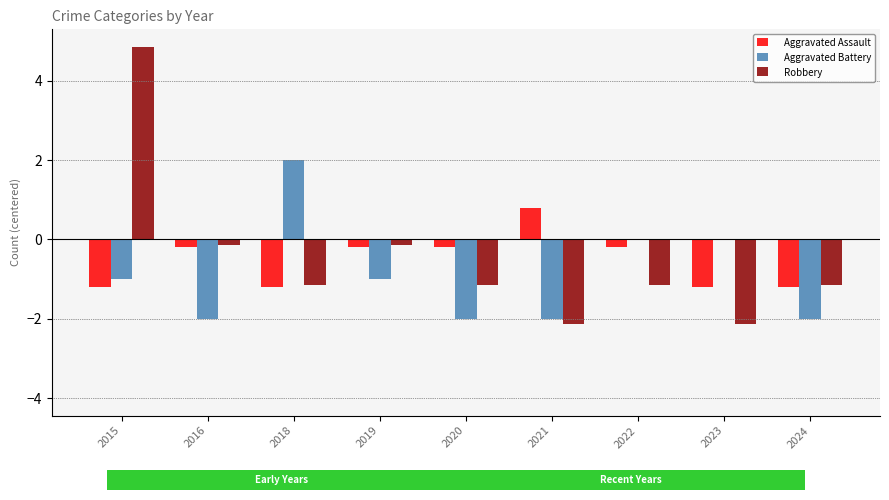

Is it true that Aggravated Assault equals -0.2 at 2020?

True